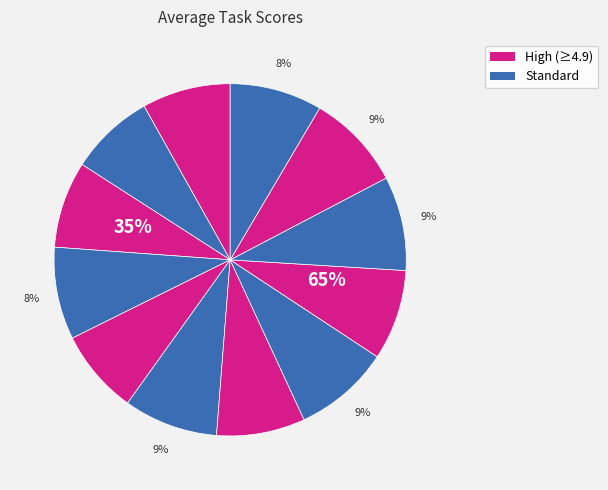

Approximately how many times larger is the value at Task2 compared to Task12?

0.9